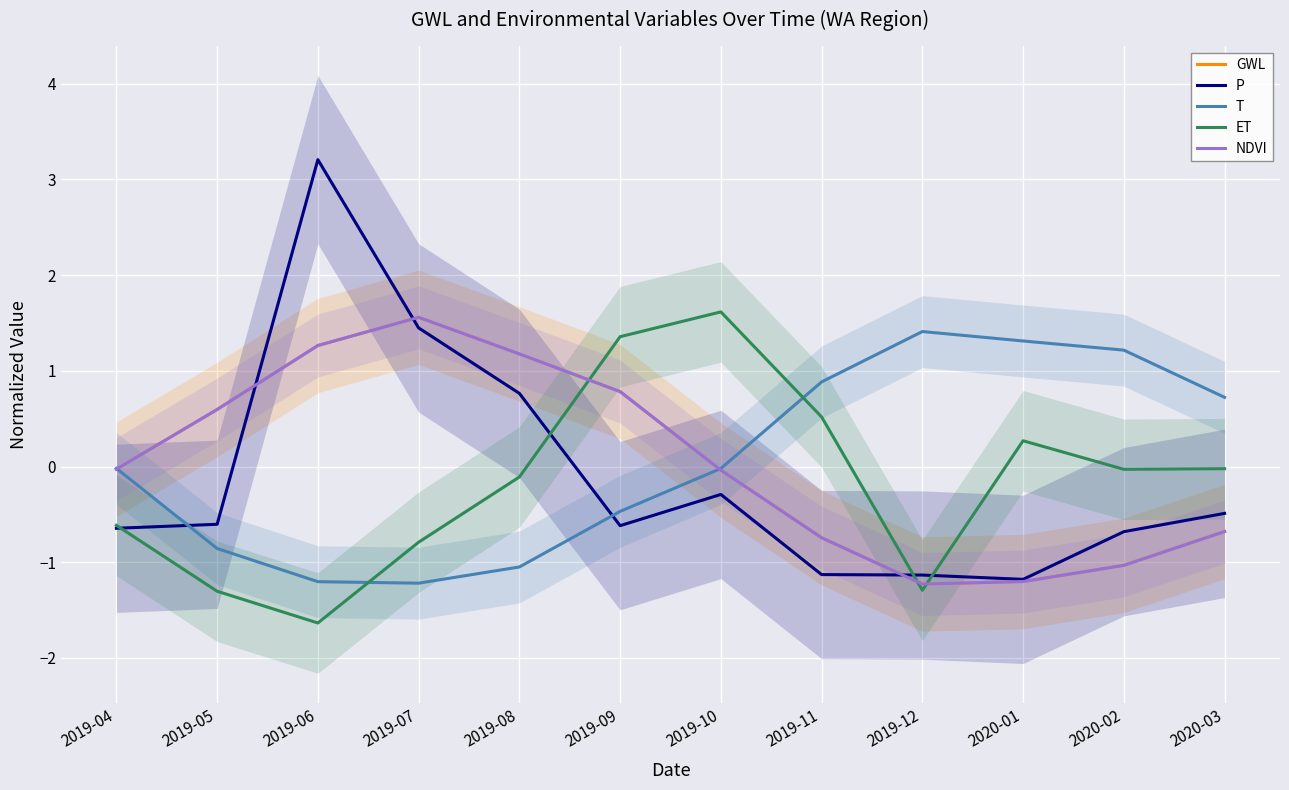

How many lines are shown in the chart?

5